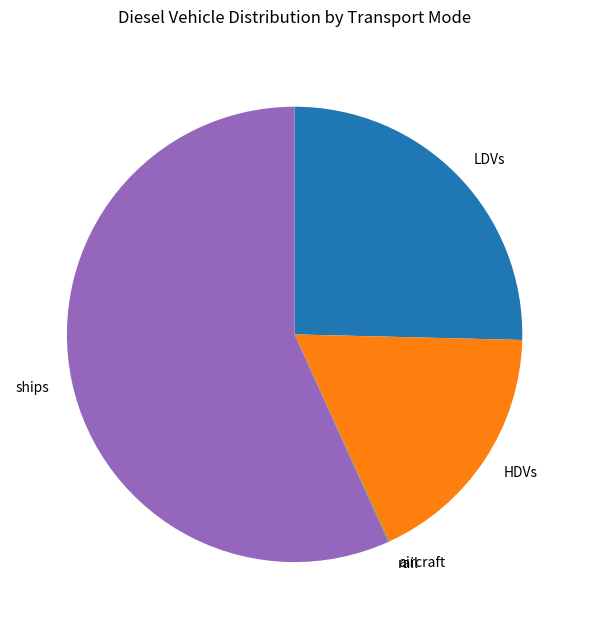

The HDVs slice represents 30% of the pie. True or false?

False